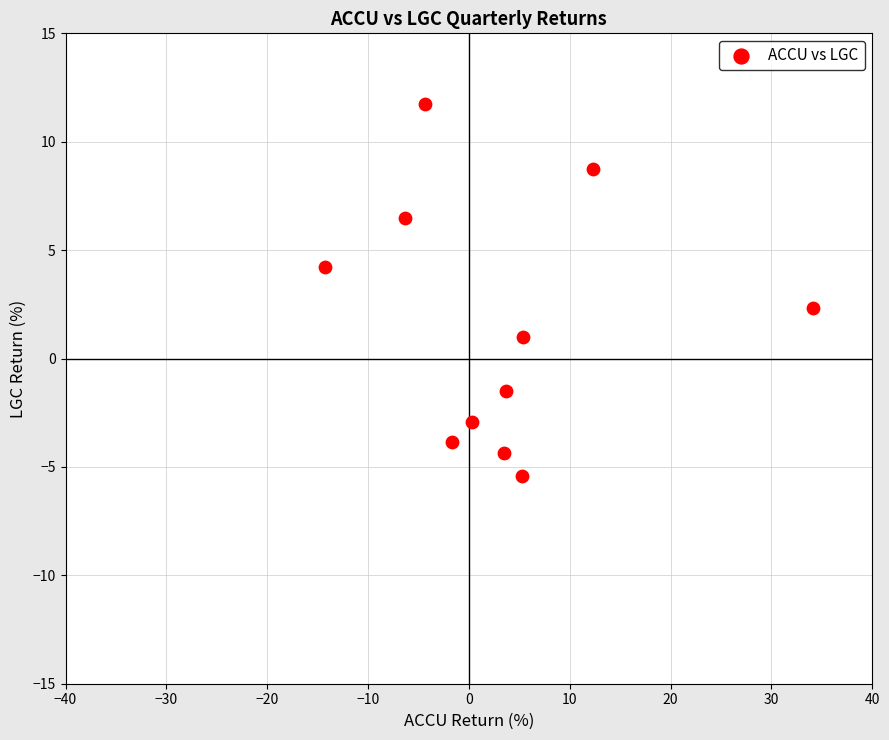

What Y value in the scatter plot is closest to 3?

2.3